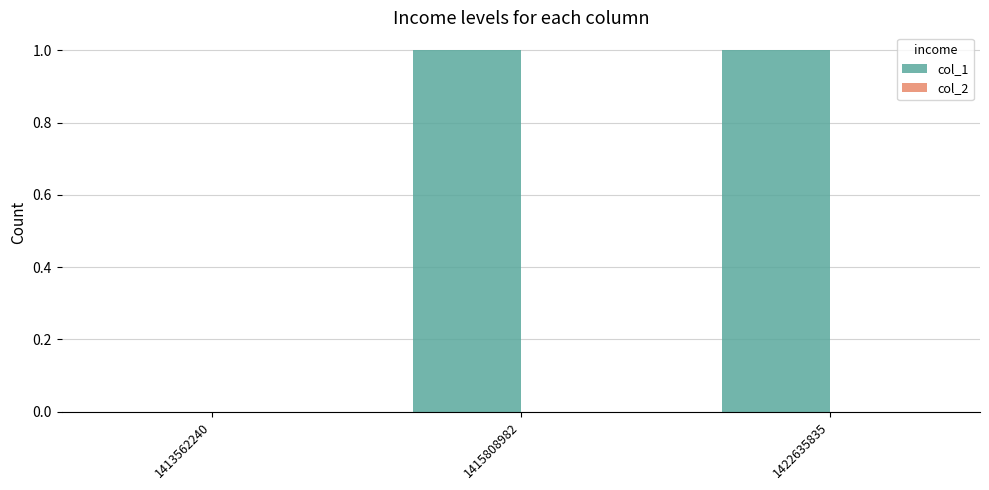

True or false: the data shows 0 at 1413562240.

True